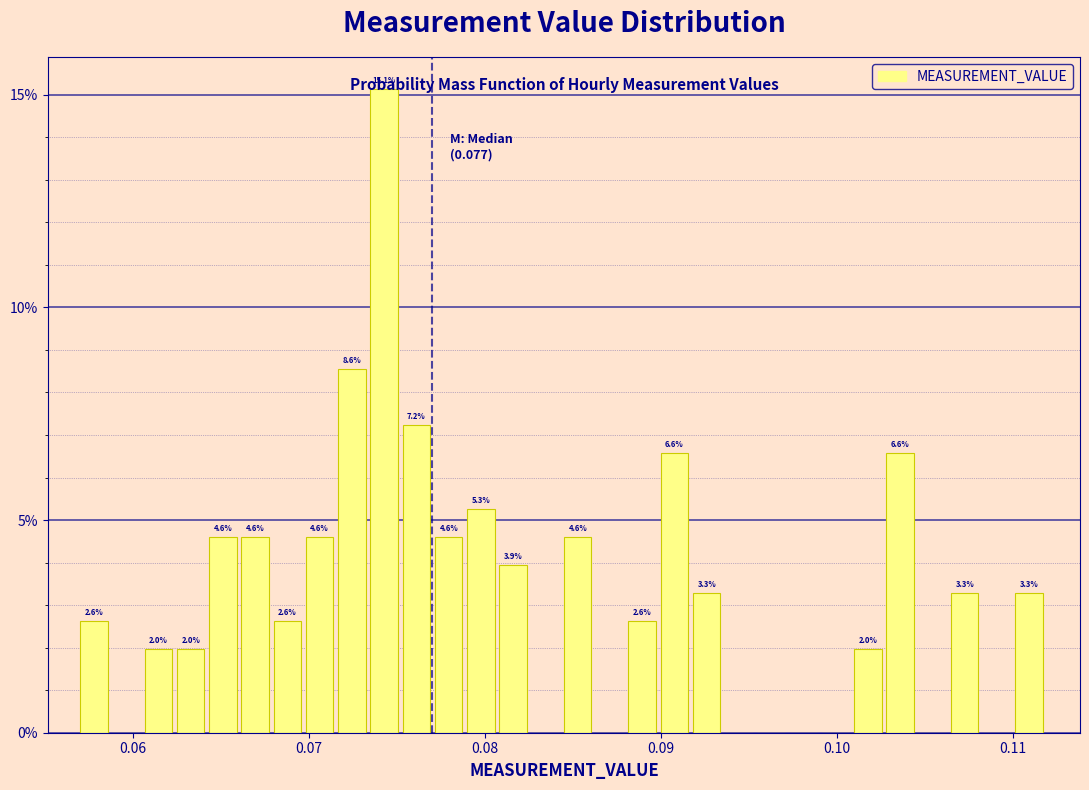

Around what value on the x-axis is the tallest bar? Give the approximate position of its centre, as read against the axis.

0.074